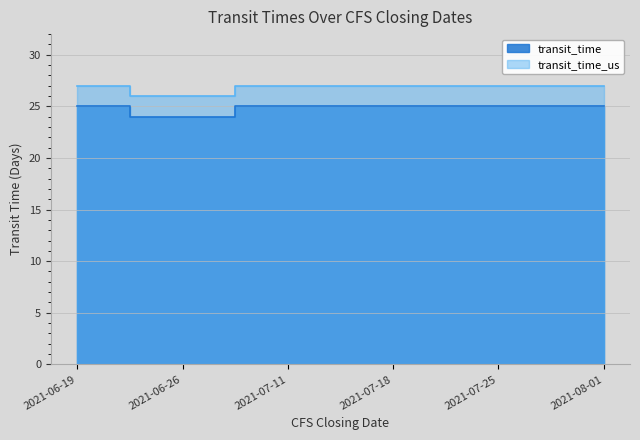

What are all the series names shown in the legend?

transit_time, transit_time_us